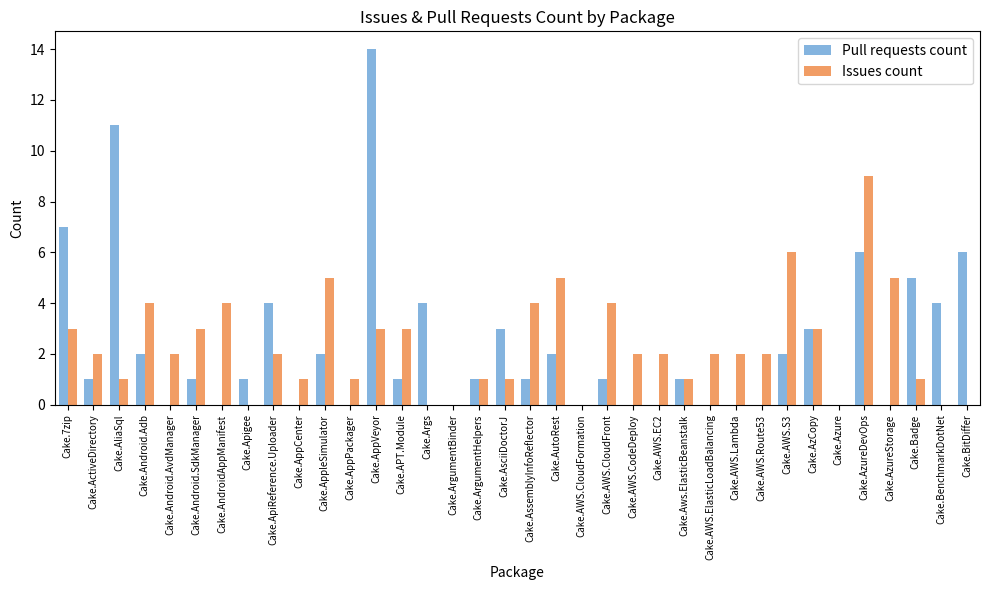

How many Issues count values are between 1 and 4?

24